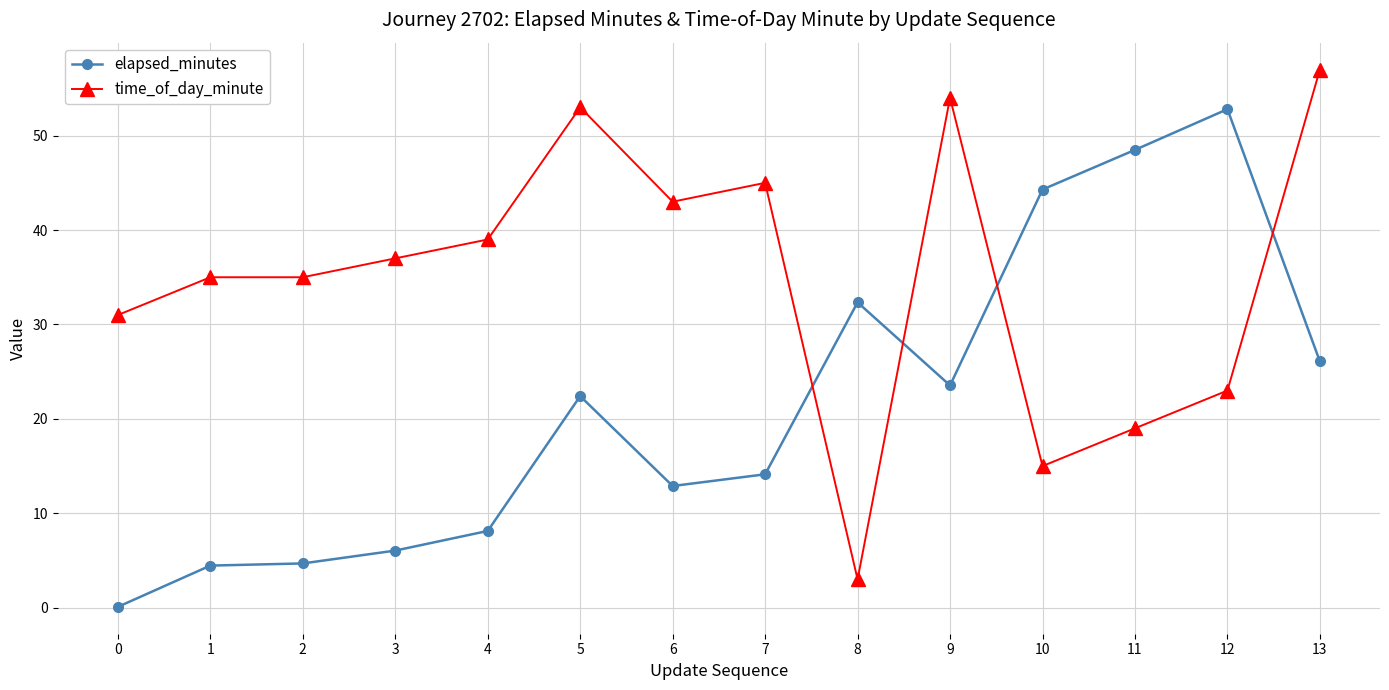

At which category is the sum across all series the highest?

13